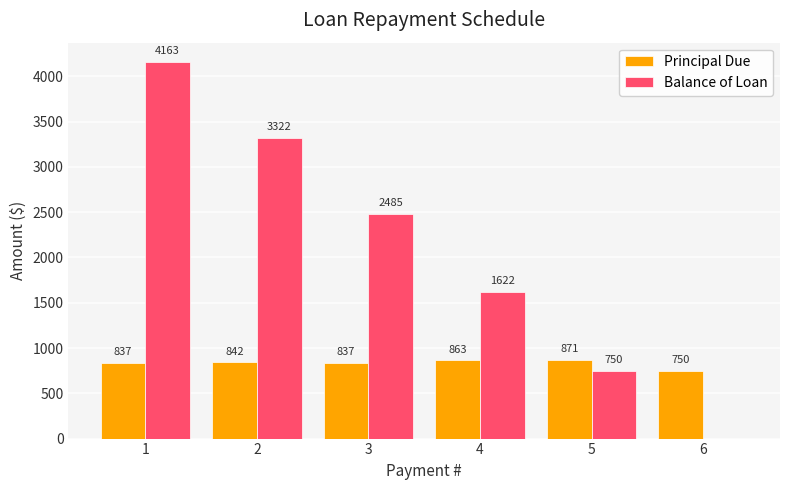

At which category is the sum across all series the highest?

1